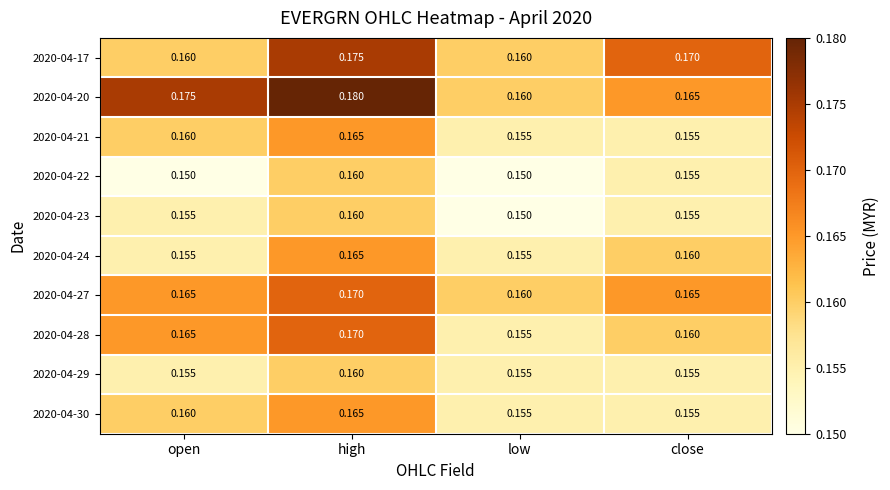

List the labels in order of 2020-04-28 value, smallest first.

low, close, open, high